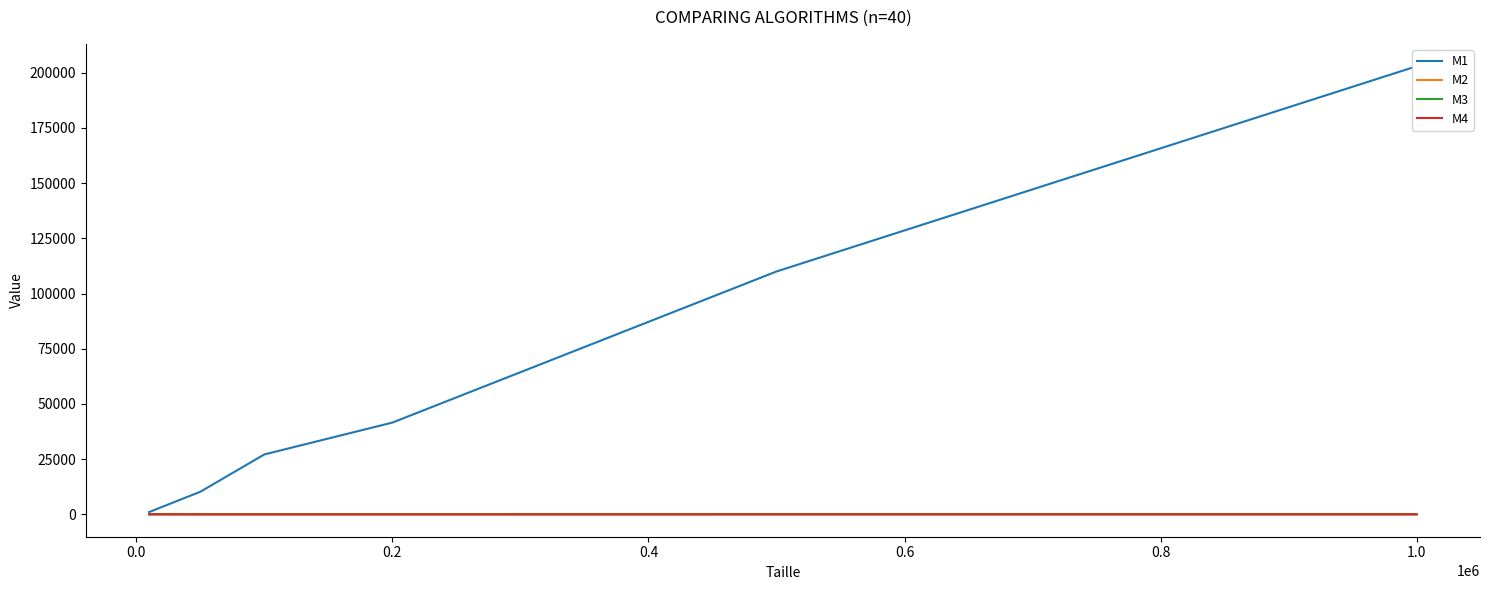

True or false: M1 and M3 intersect in this chart.

False